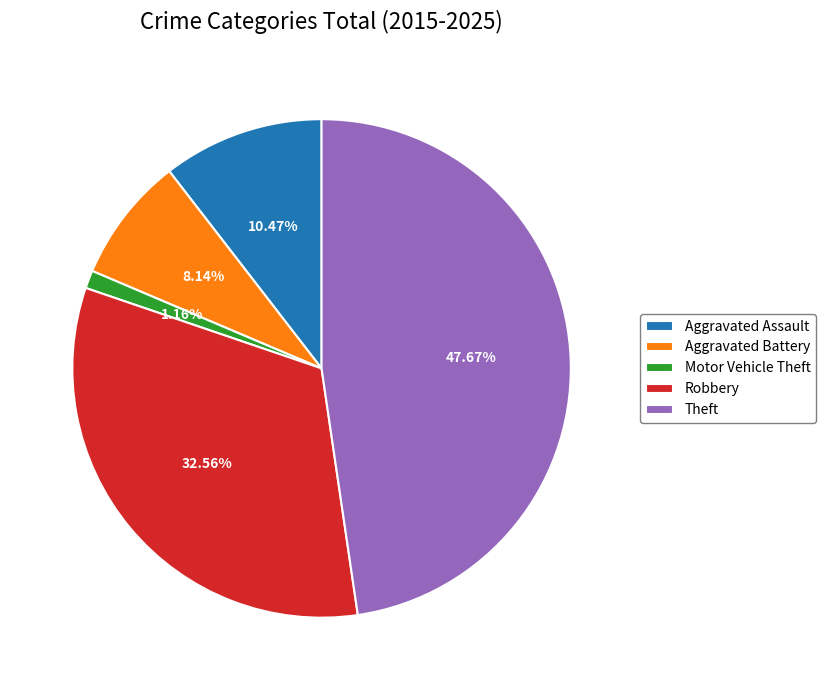

Between Aggravated Battery and Aggravated Assault, which is larger?

Aggravated Assault